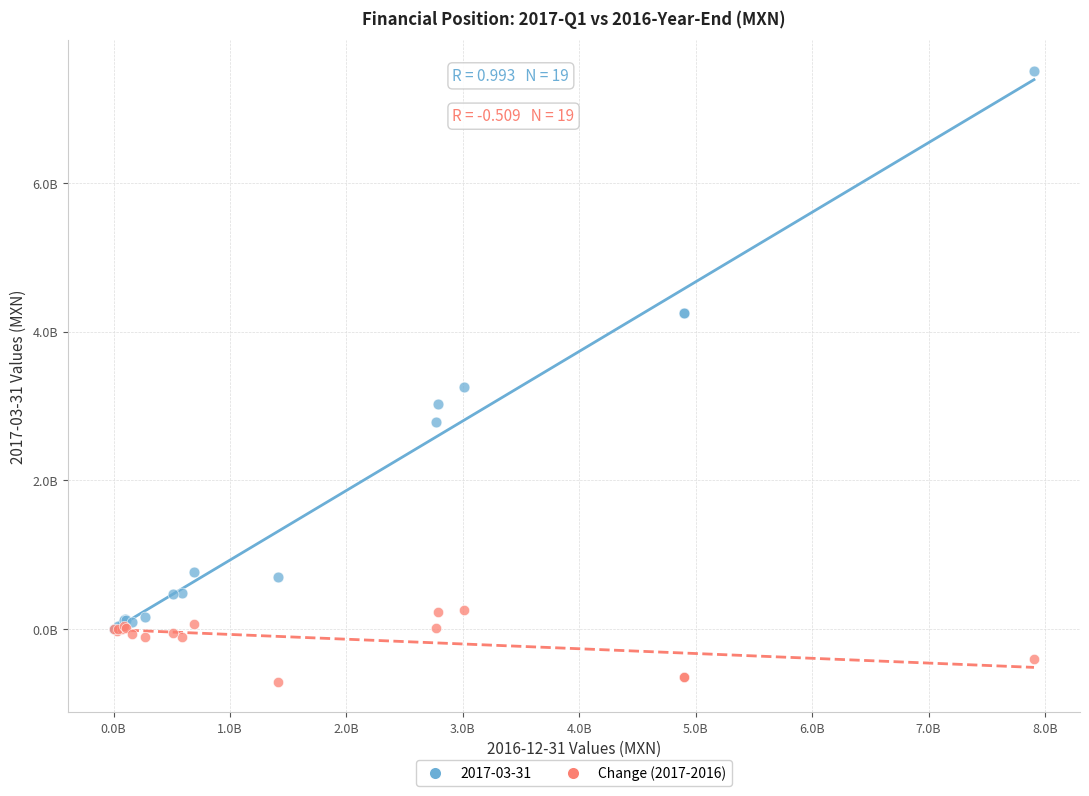

What are all the series names shown in the legend?

2017-03-31, Change (2017-2016)